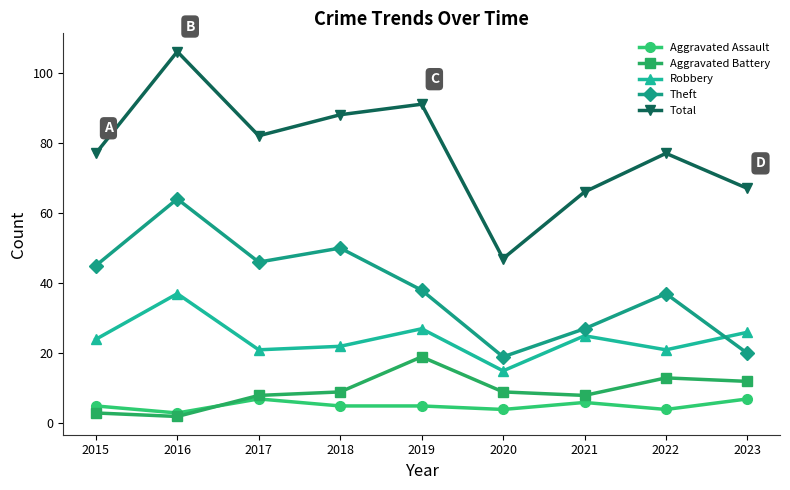

List the series in order of their peak value, highest first.

Total, Theft, Robbery, Aggravated Battery, Aggravated Assault